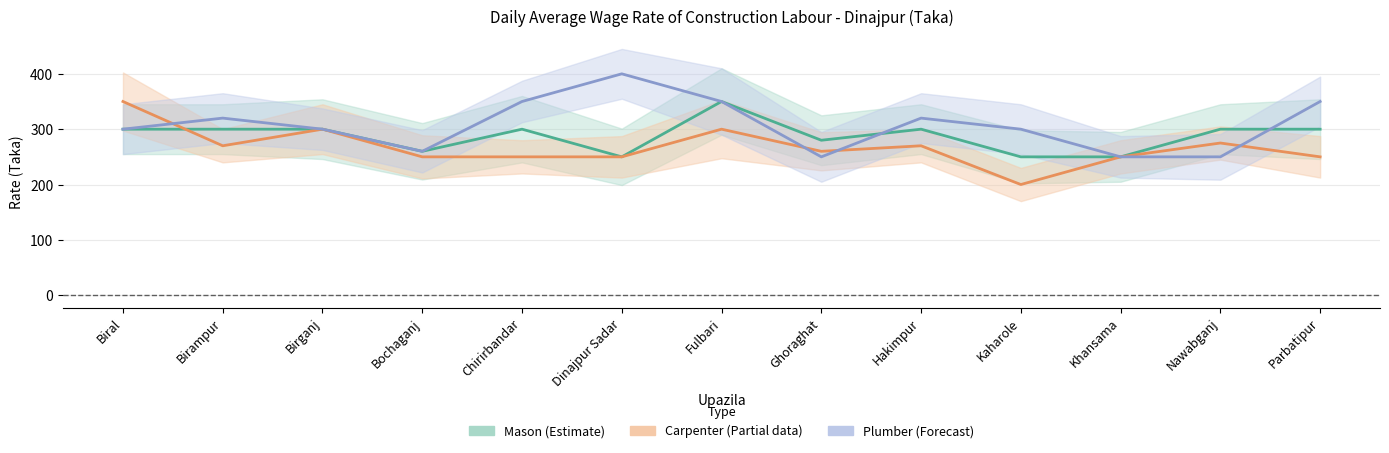

Which series has the largest total across all categories?

Plumber (Forecast)